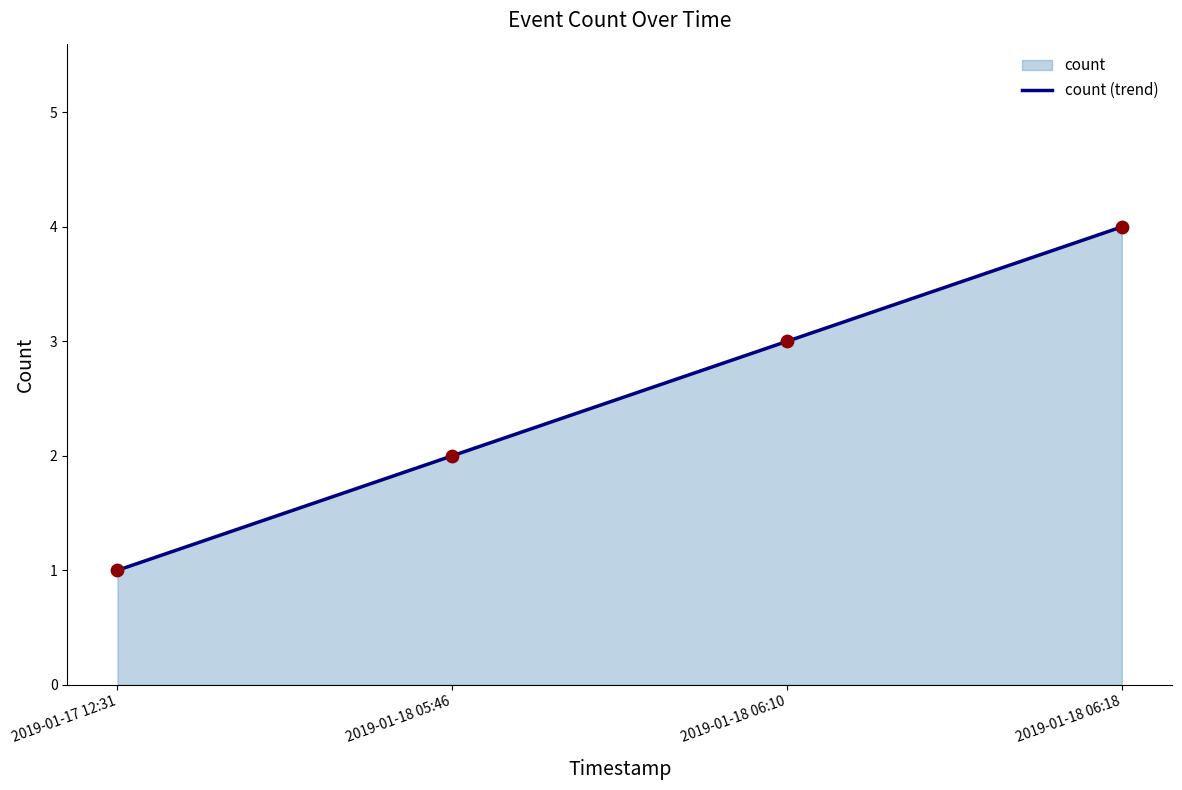

What is the ratio of the value at 2019-01-17 12:31 to the value at 2019-01-18 06:18?

0.2